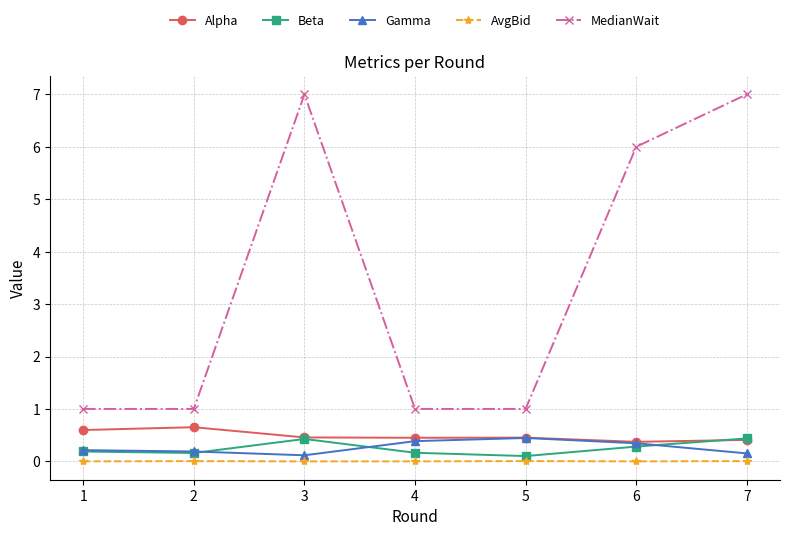

What is the spread (max minus min) of values at 5?

1.0